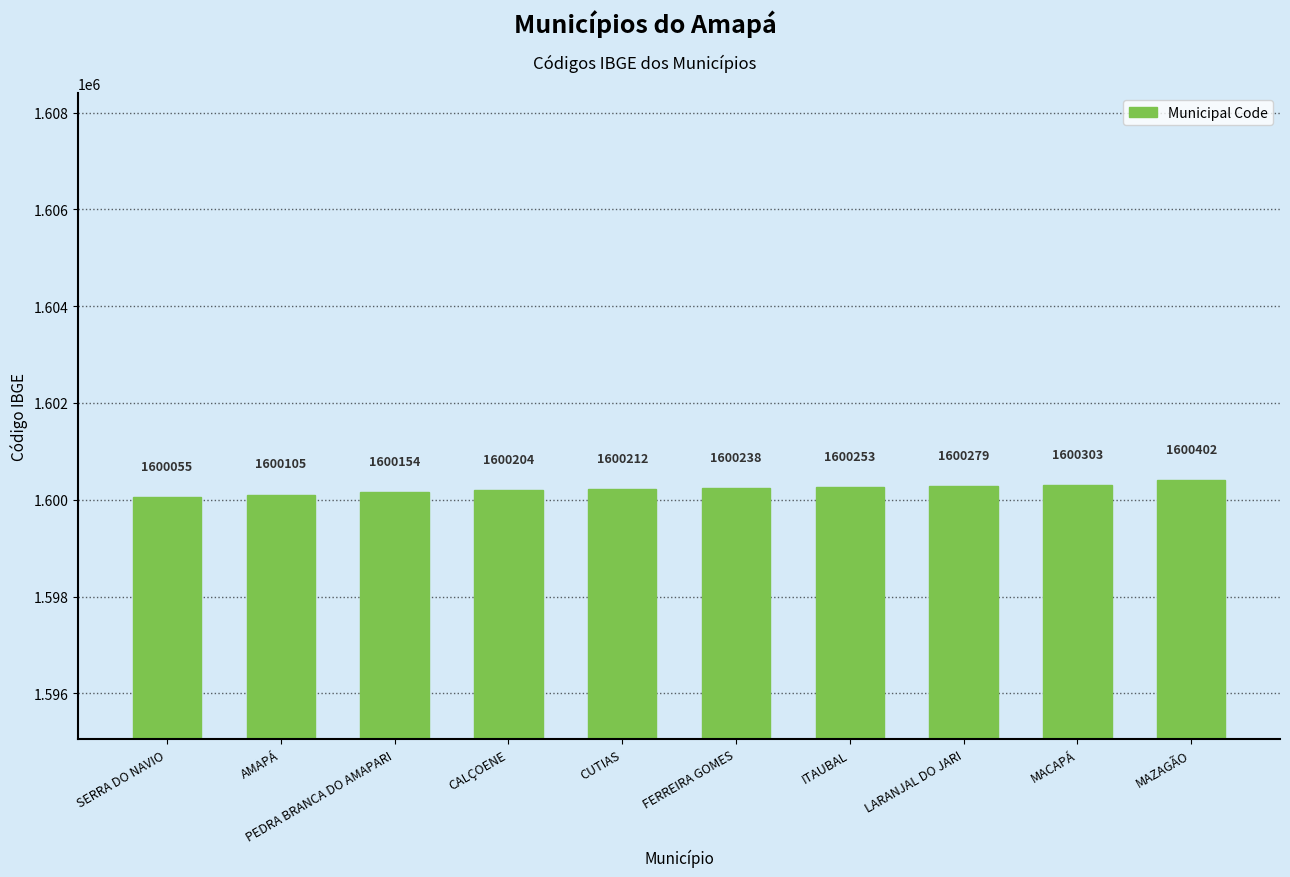

What is the ratio of the value at CALÇOENE to the value at SERRA DO NAVIO?

1.0